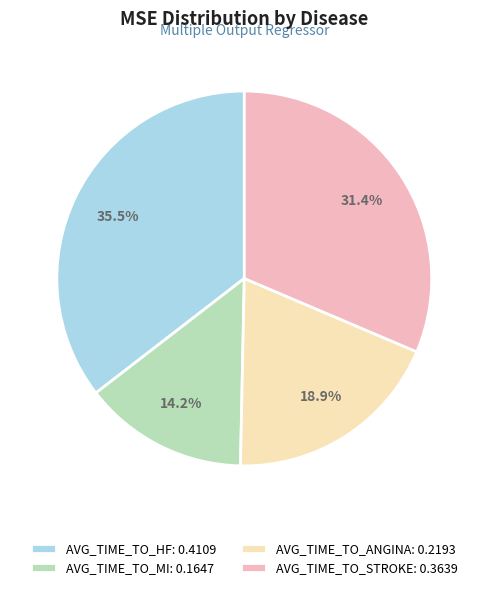

To the nearest percent, what portion does AVG_TIME_TO_ANGINA represent?

19%